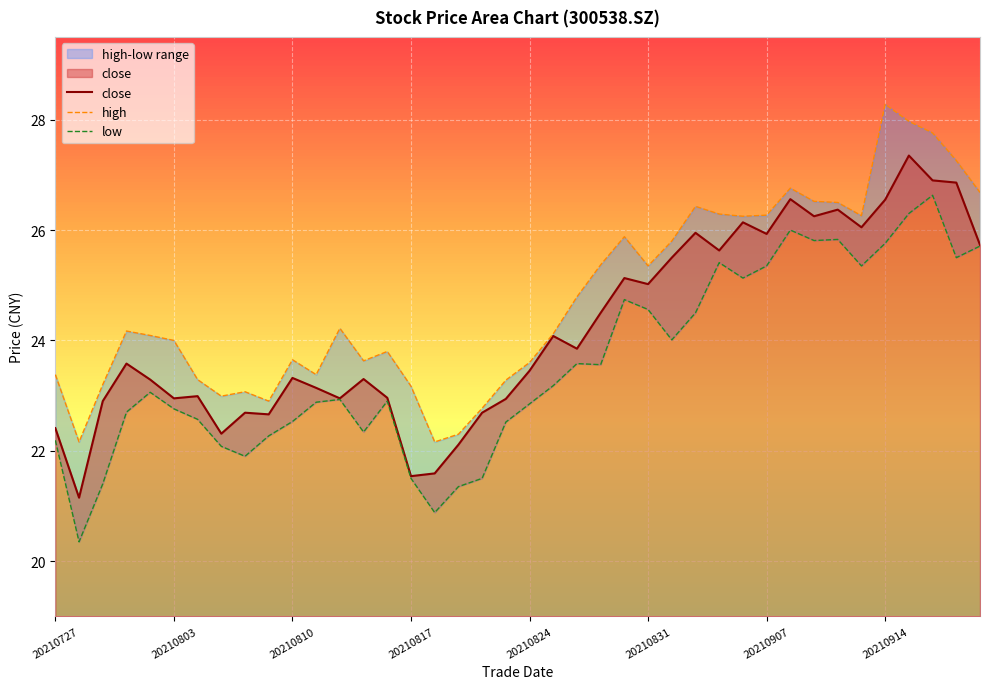

Reading left to right, extract all data points from this chart.

close: 22.4	21.1	22.9	23.6	23.3	22.9	23.0	22.3	22.7	22.7	23.3	23.1	22.9	23.3	23.0	21.5	21.6	22.1	22.7	22.9	23.4	24.1	23.9	24.5	25.1	25.0	25.5	25.9	25.6	26.1	25.9	26.6	26.2	26.4	26.1	26.6	27.4	26.9	26.9	25.7
high: 23.4	22.2	23.2	24.2	24.1	24.0	23.3	23.0	23.1	22.9	23.6	23.4	24.2	23.6	23.8	23.2	22.2	22.3	22.8	23.3	23.6	24.1	24.8	25.4	25.9	25.4	25.8	26.4	26.3	26.2	26.3	26.8	26.5	26.5	26.3	28.3	28.0	27.8	27.3	26.7
low: 22.2	20.4	21.4	22.7	23.1	22.8	22.6	22.1	21.9	22.3	22.5	22.9	22.9	22.3	22.9	21.5	20.9	21.4	21.5	22.5	22.9	23.2	23.6	23.6	24.7	24.6	24.0	24.5	25.4	25.1	25.4	26.0	25.8	25.8	25.4	25.8	26.3	26.6	25.5	25.7